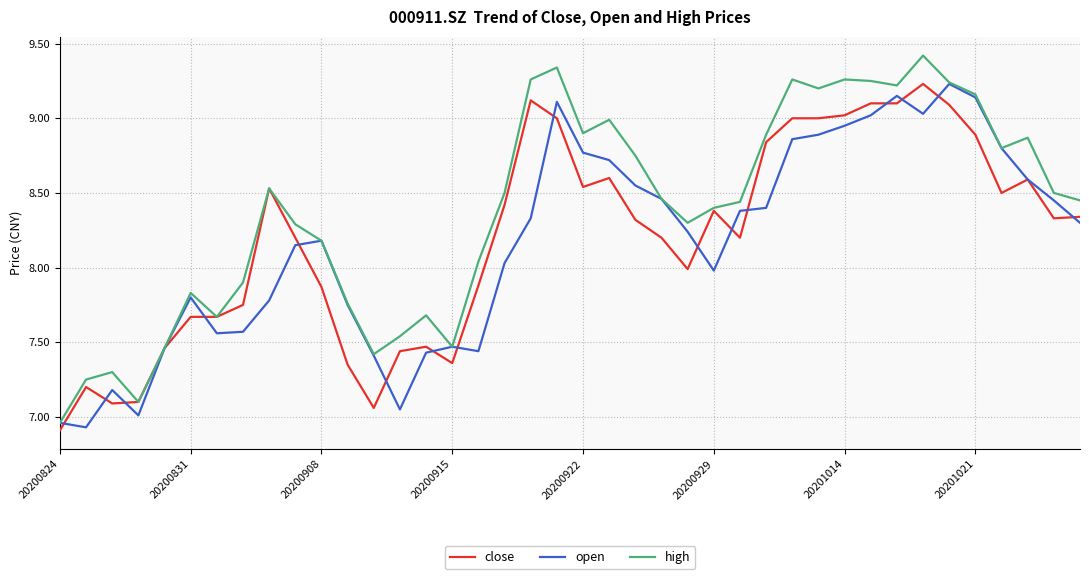

Which series has the largest total across all categories?

high